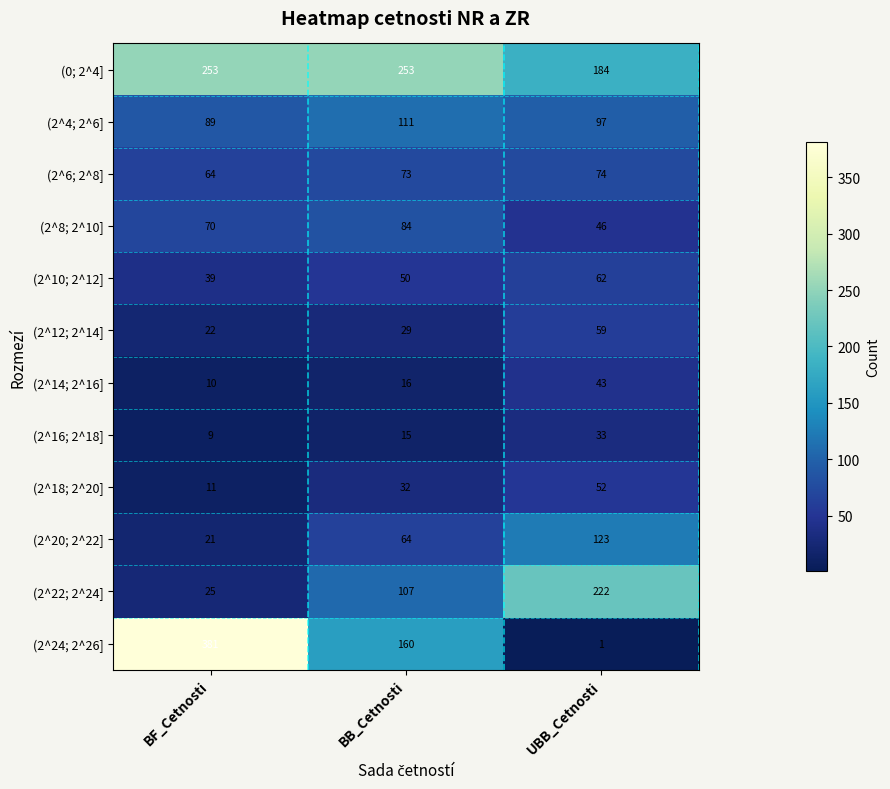

At which category is the sum across all series the highest?

UBB_Cetnosti